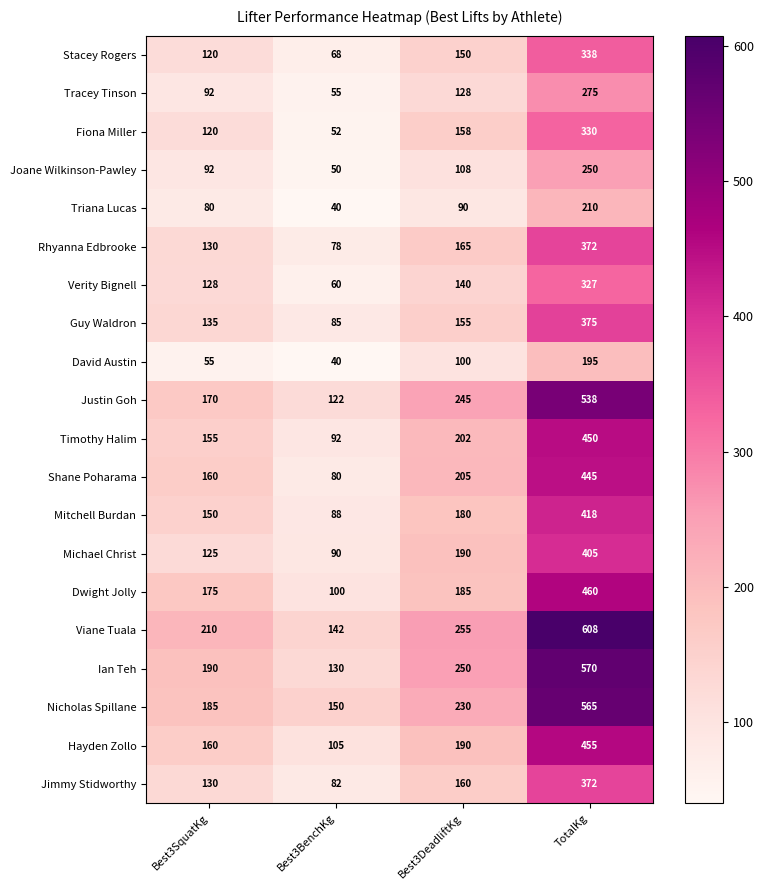

Which series changed the most between Best3DeadliftKg and TotalKg?

Viane Tuala